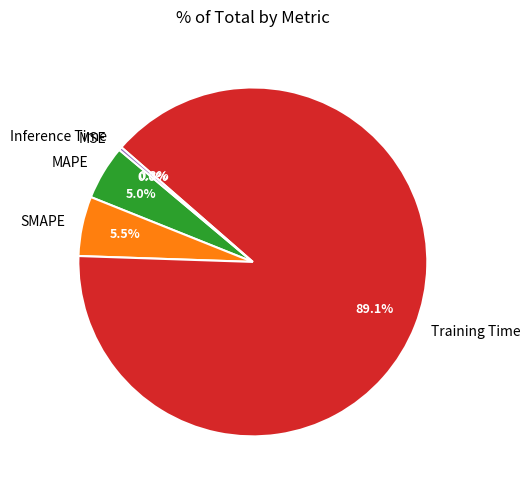

Which category has the biggest portion of the pie?

Training Time